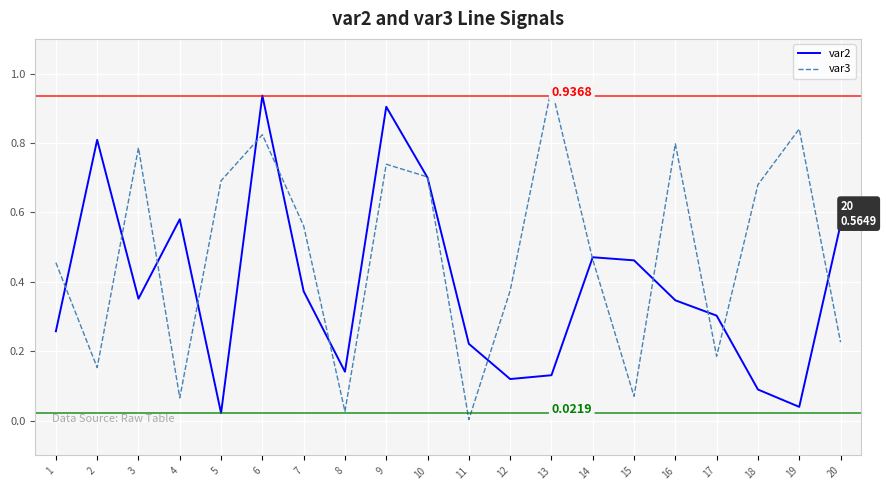

In var3, how many points are lower than both neighbors (excluding endpoints)?

6